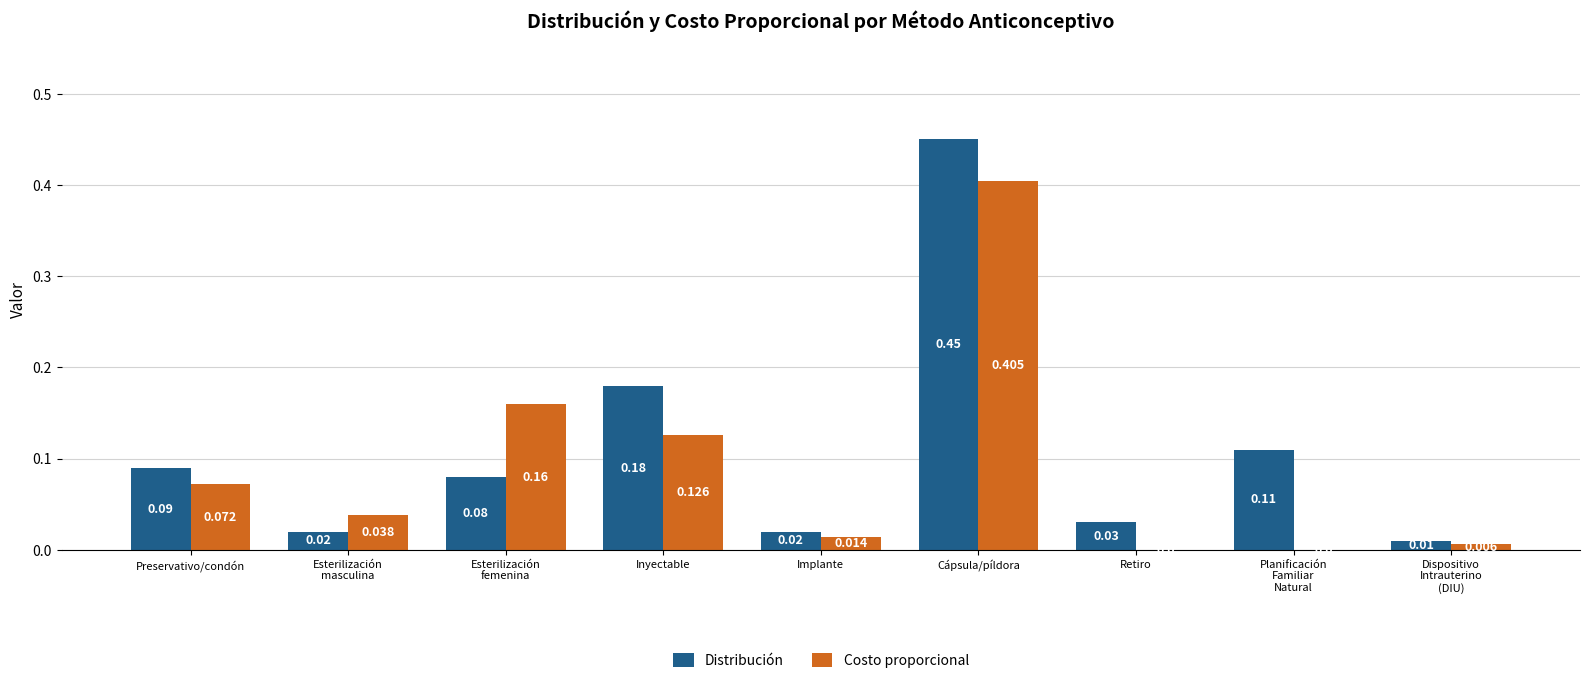

At which label does Distribución reach its peak?

Cápsula/píldora